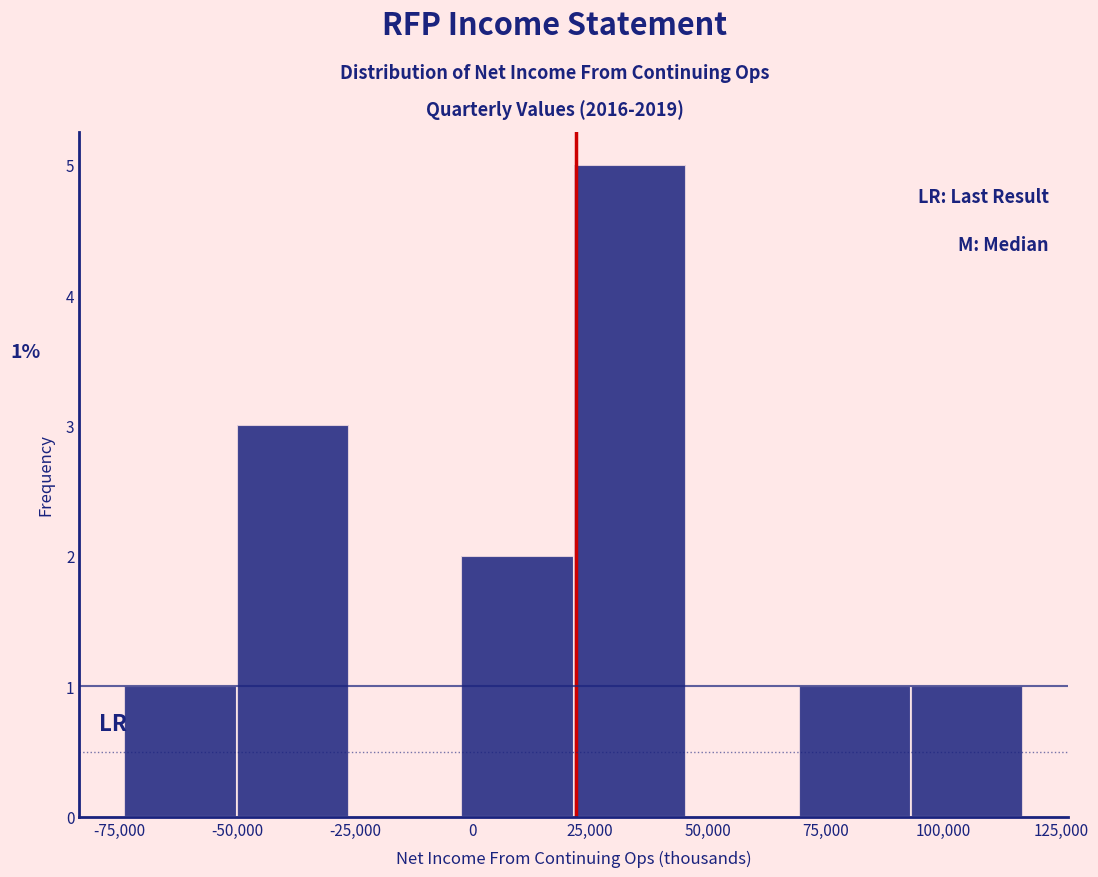

Over which range of the x-axis is the bar tallest?

20000 to 45000